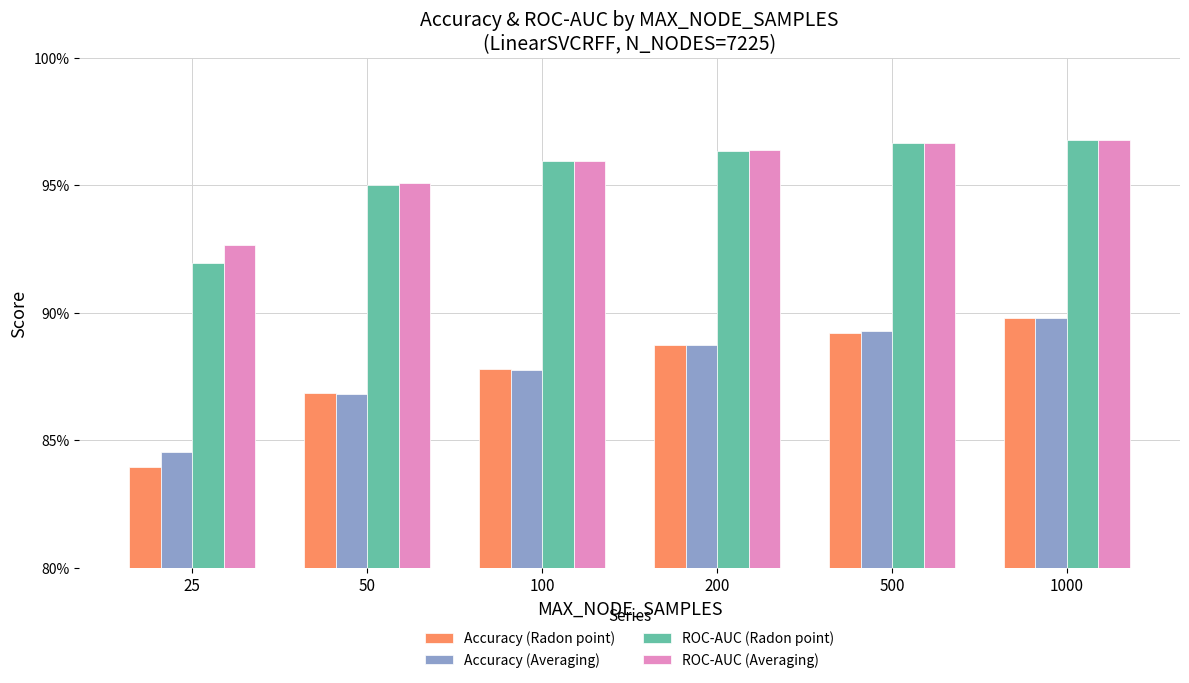

Does the chart contain stacked bars?

No